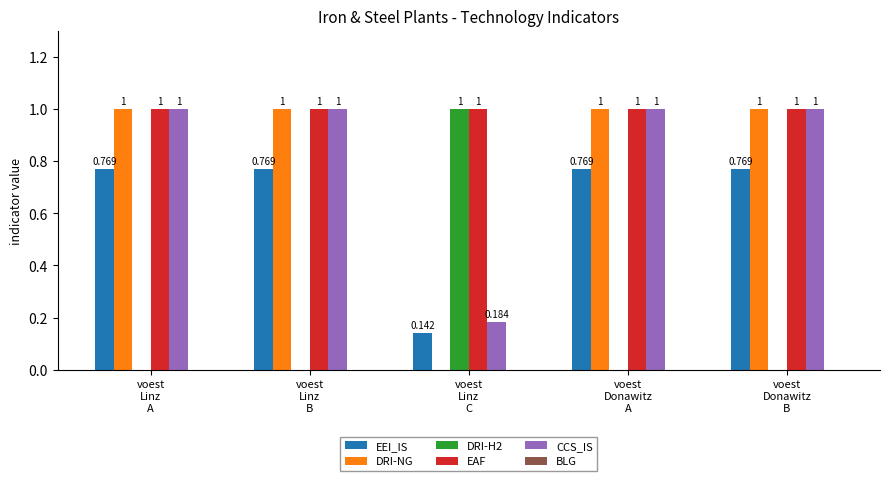

The value of CCS_IS at voest
Linz
A is 1.4. True or false?

False